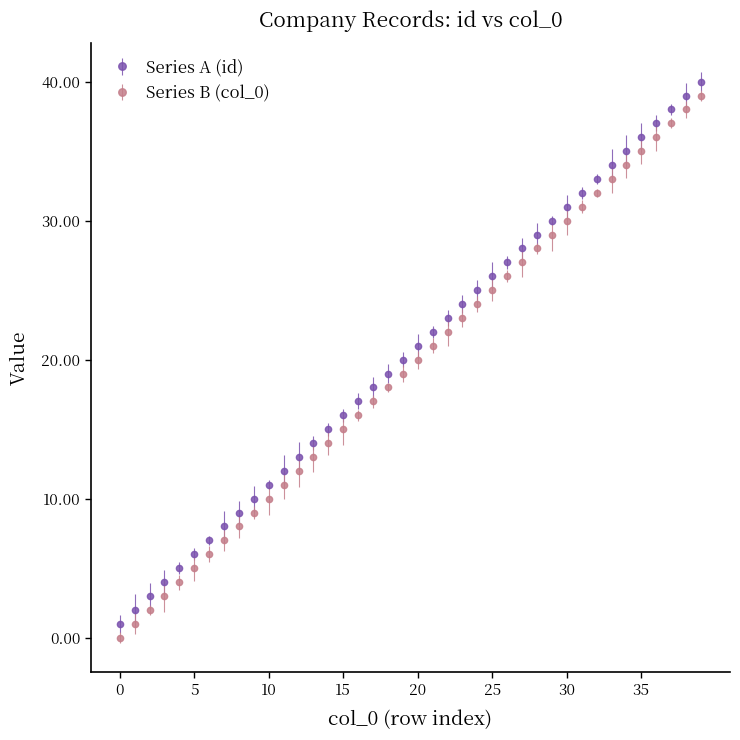

What is the difference between the second highest and minimum values in the Series B (col_0) series?

38